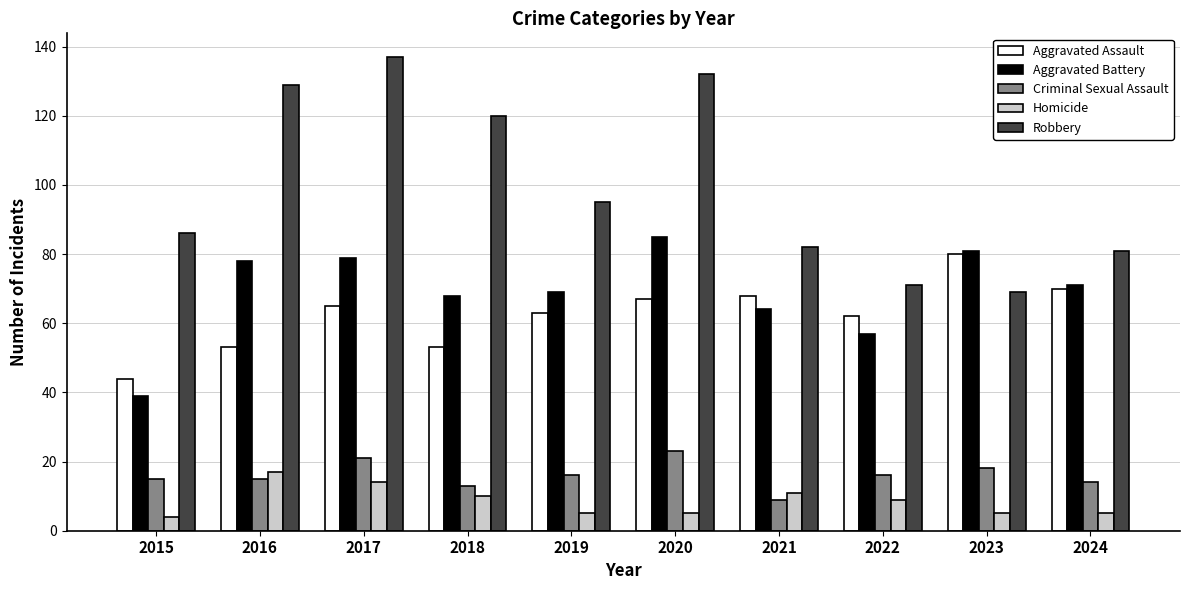

What is the sum of all Robbery values?

1002